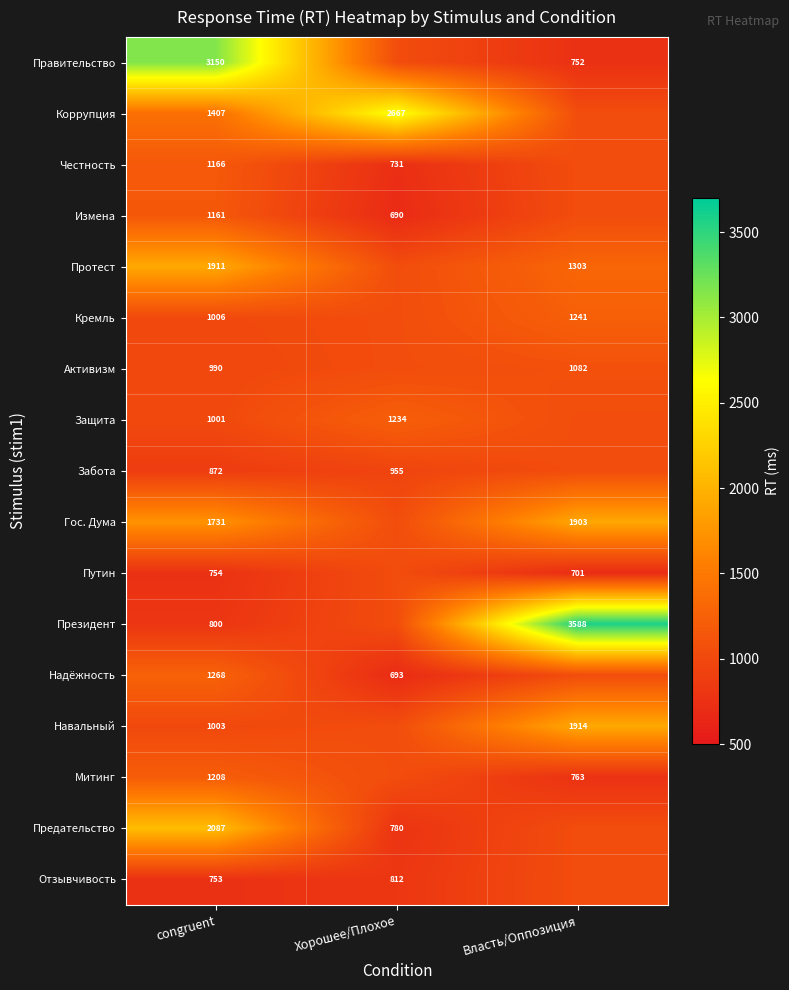

What is the sum of the Протест values at Власть/Оппозиция and congruent?

3214